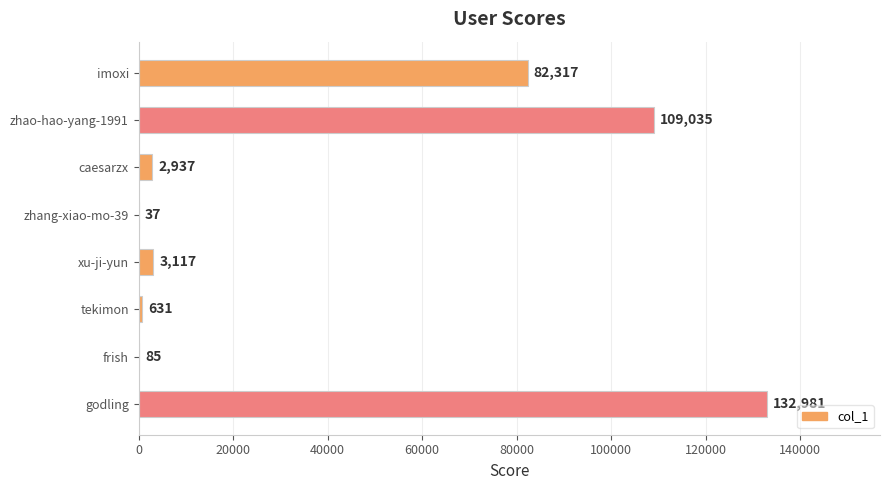

At which label is the value closest to 66509?

imoxi